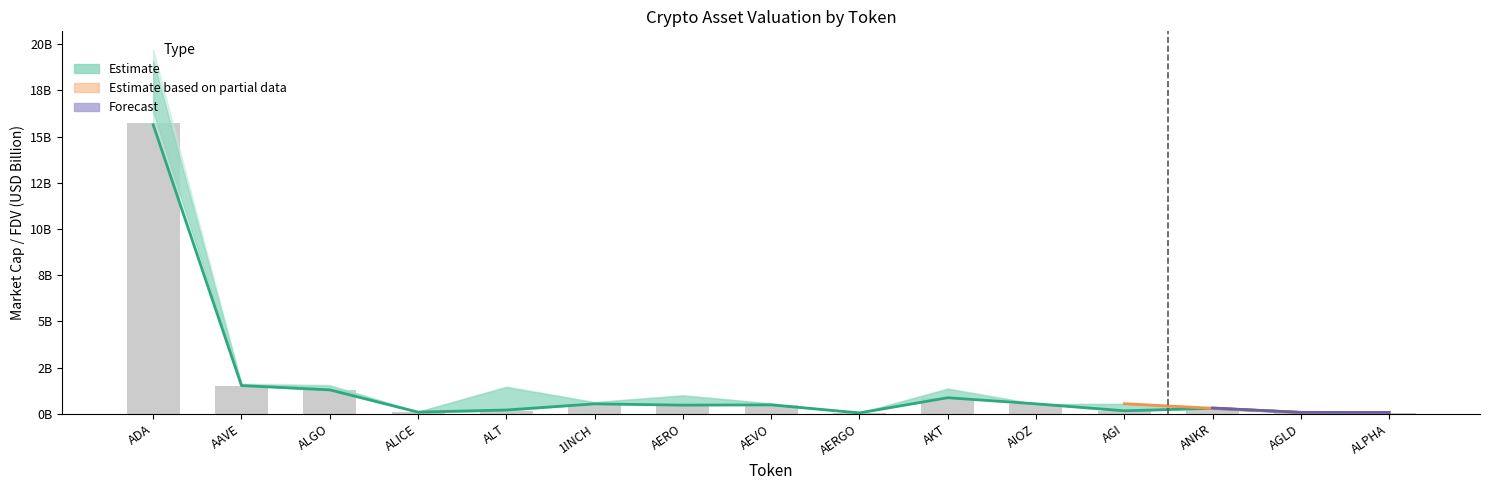

What is the difference between the second highest and minimum values in the CMC_FDV series?

1.5